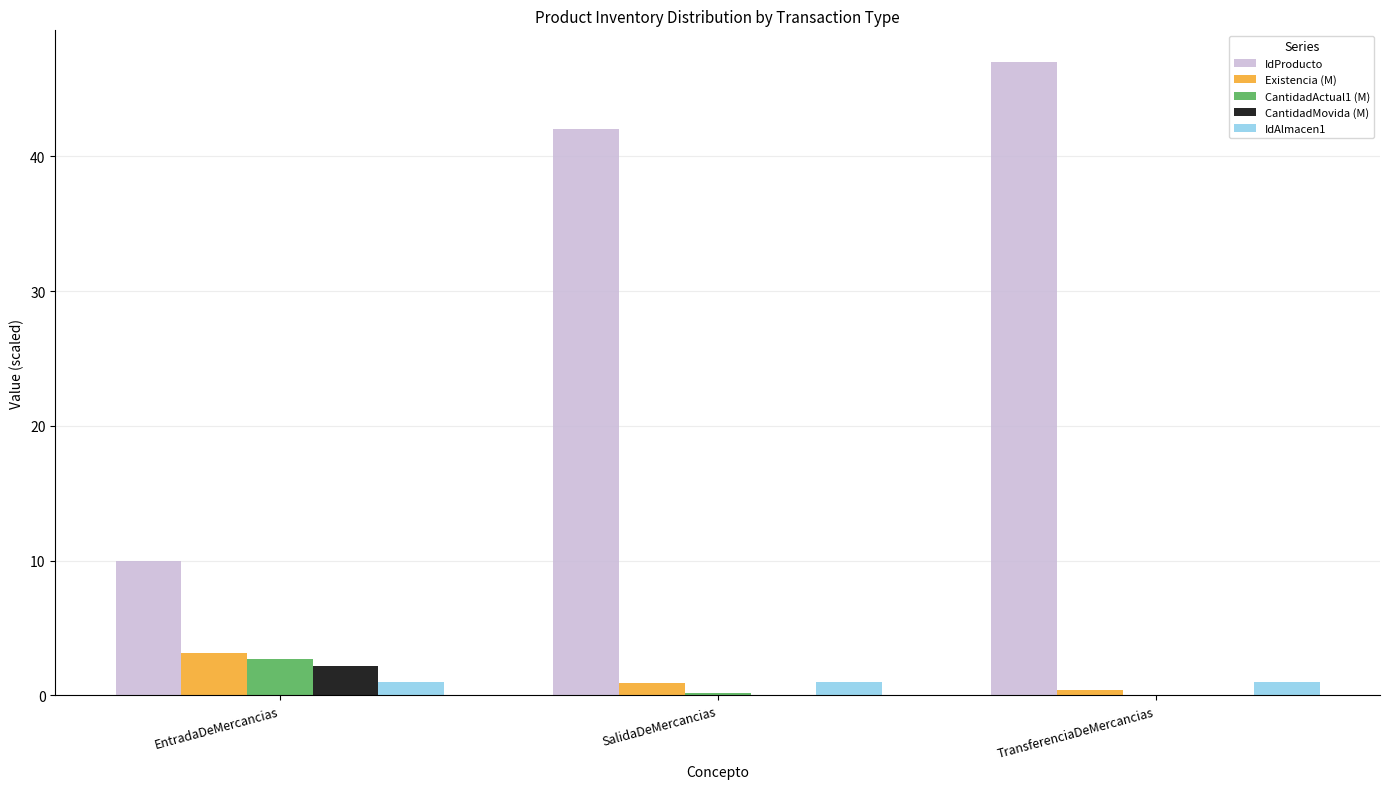

Which series has the largest total across all categories?

IdProducto